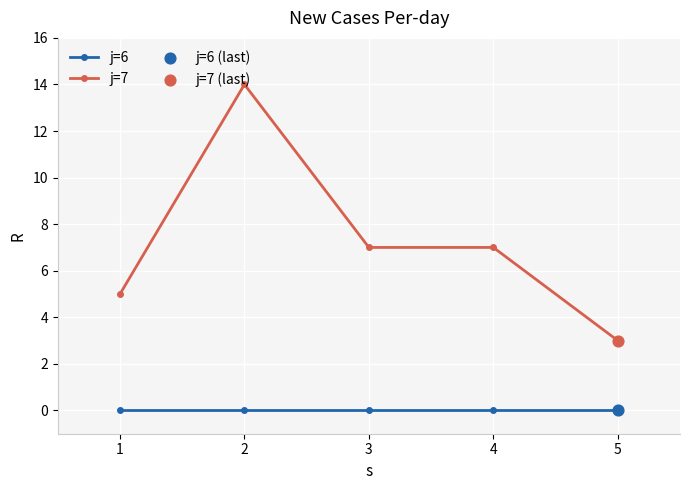

Which series has the largest range (max minus min)?

j=7